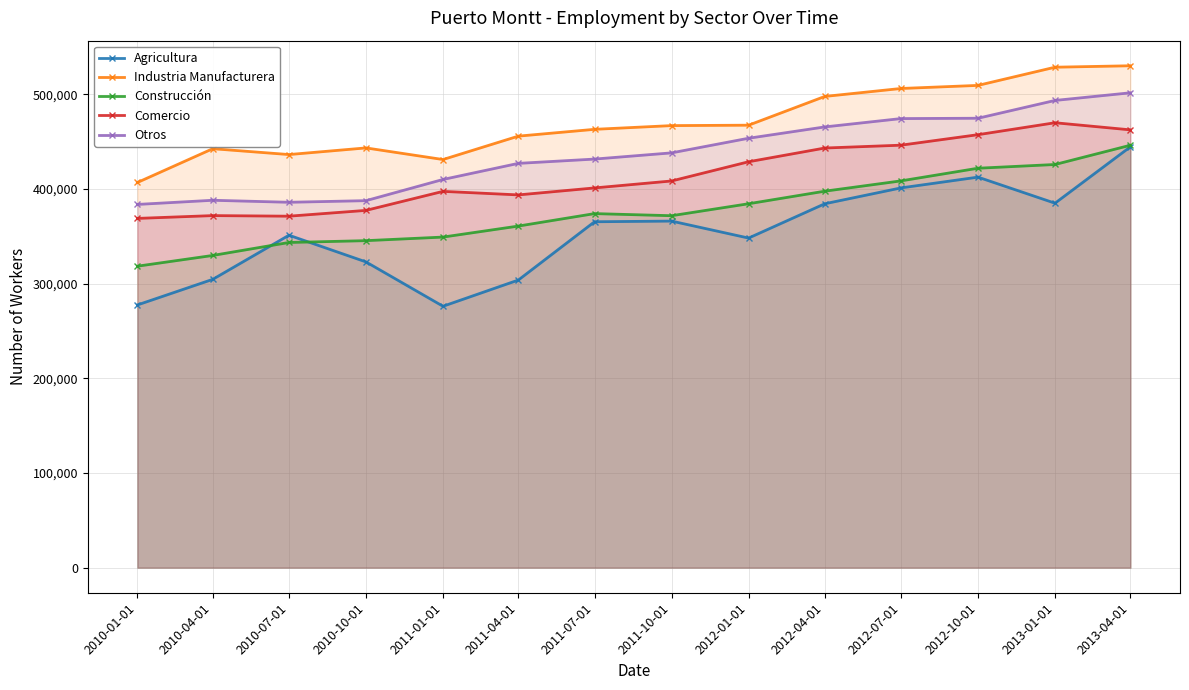

True or false: Construcción has more than 1 points higher than both neighbors.

False